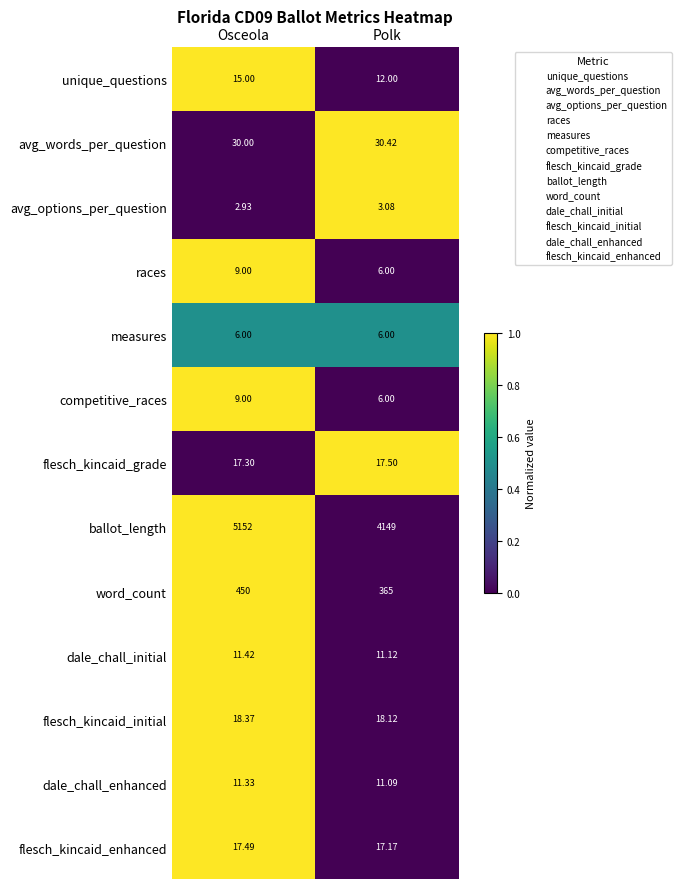

Count the number of categories in the chart.

2